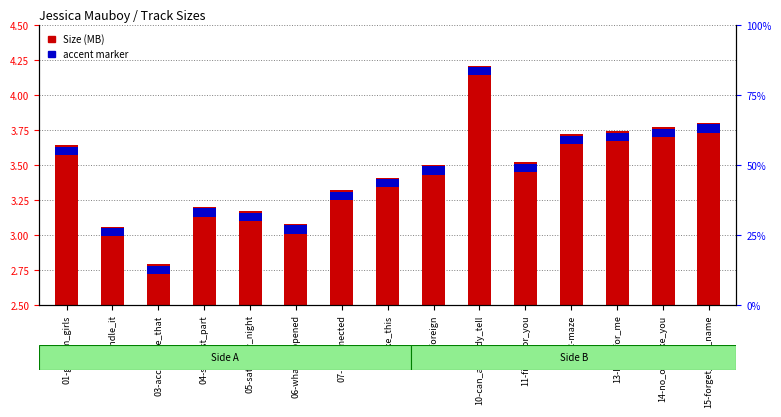

How many bars are there in each group?

2